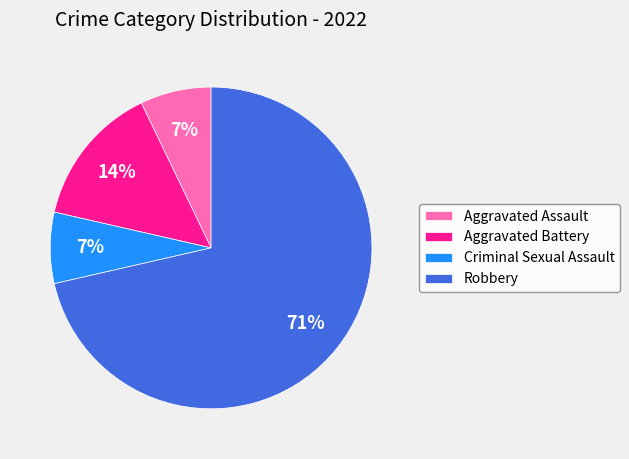

Approximately how many times larger is the value at Aggravated Battery compared to Aggravated Assault?

2.0